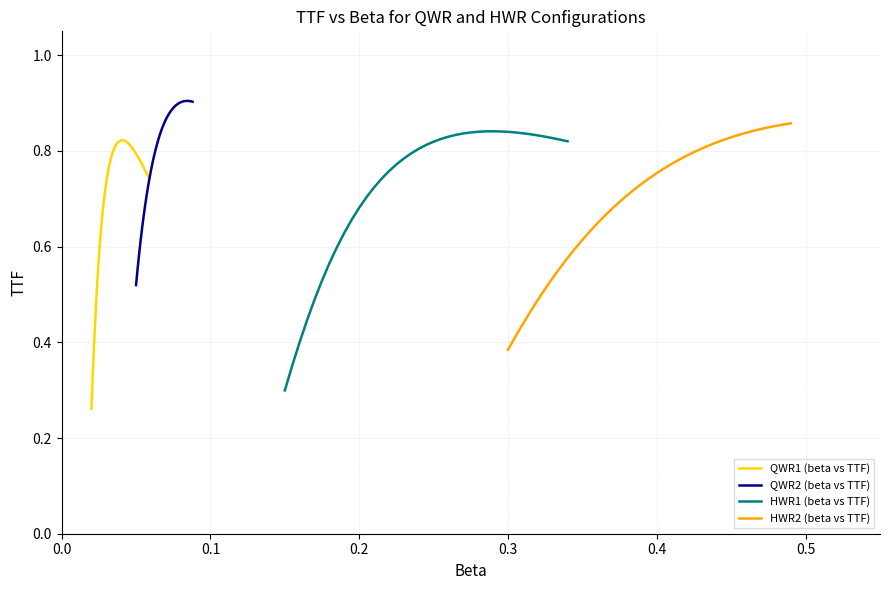

What is the difference between the maximum and second lowest values in the HWR2 (beta vs TTF) series?

0.4